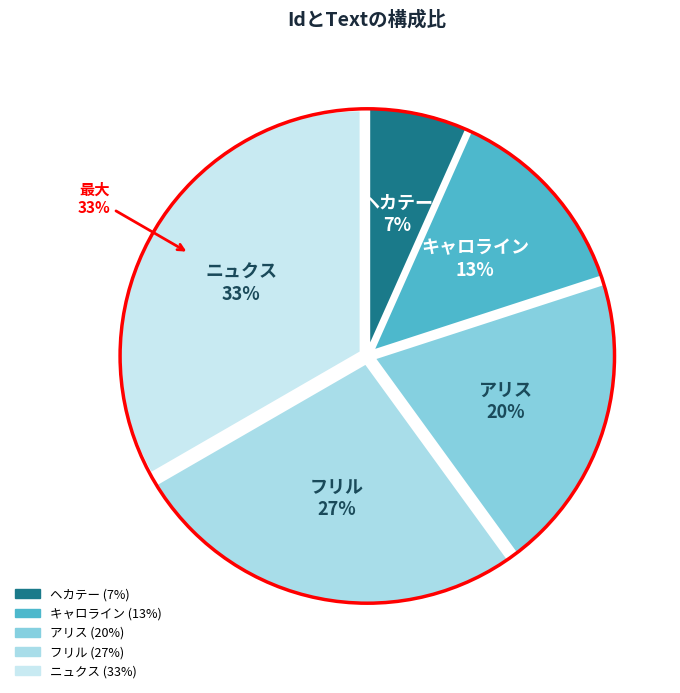

To the nearest percent, what percentage of the pie is アリス?

20%